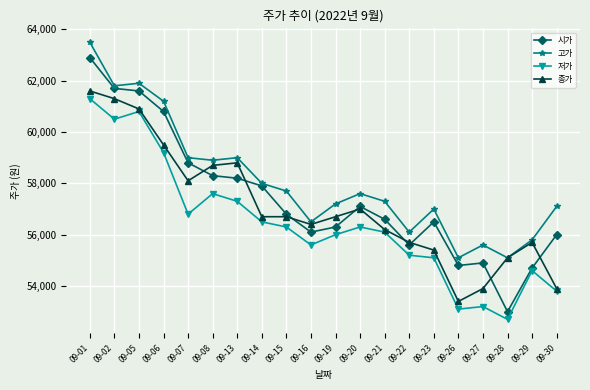

Rank the series by their maximum value, from lowest to highest.

저가, 종가, 시가, 고가